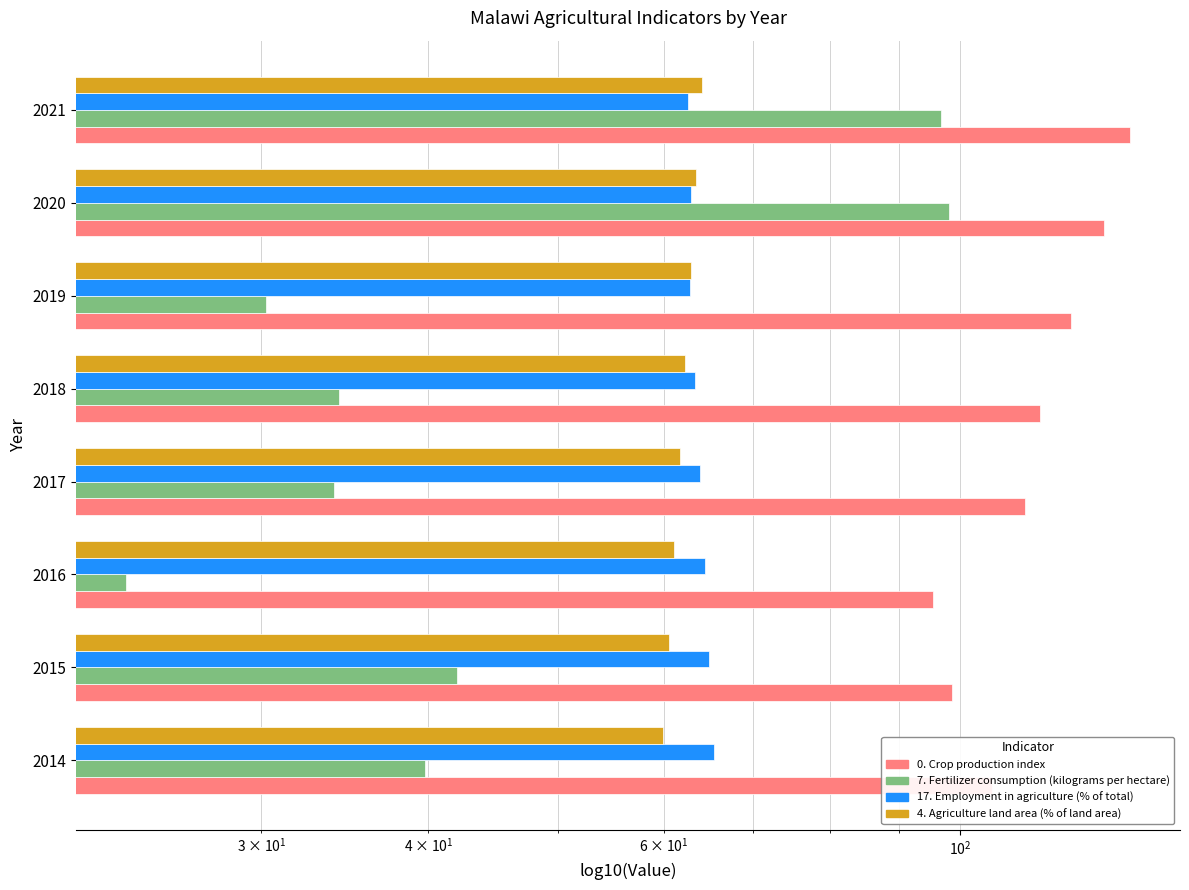

Rank the series by their maximum value, from highest to lowest.

0. Crop production index, 7. Fertilizer consumption (kilograms per hectare), 17. Employment in agriculture (% of total), 4. Agriculture land area (% of land area)